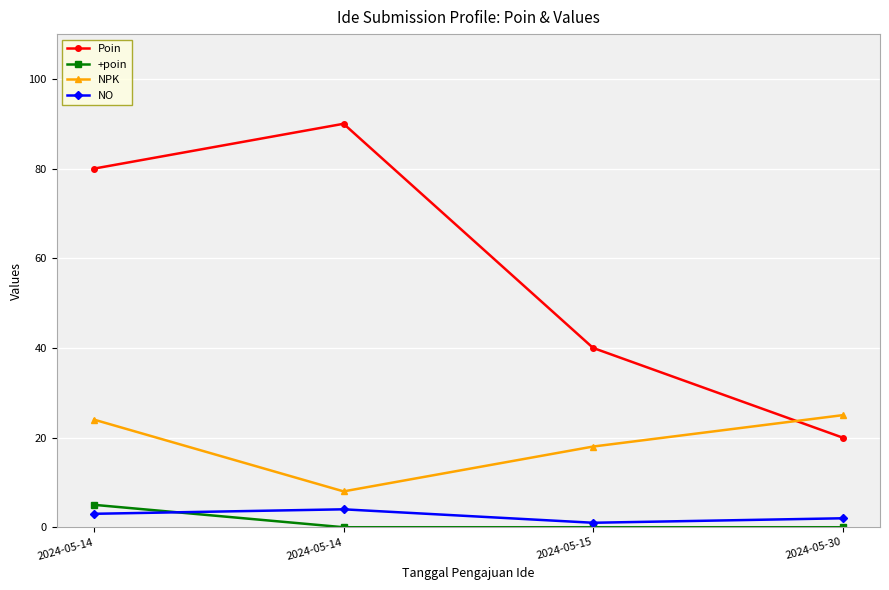

At which category is the sum across all series the highest?

2024-05-14